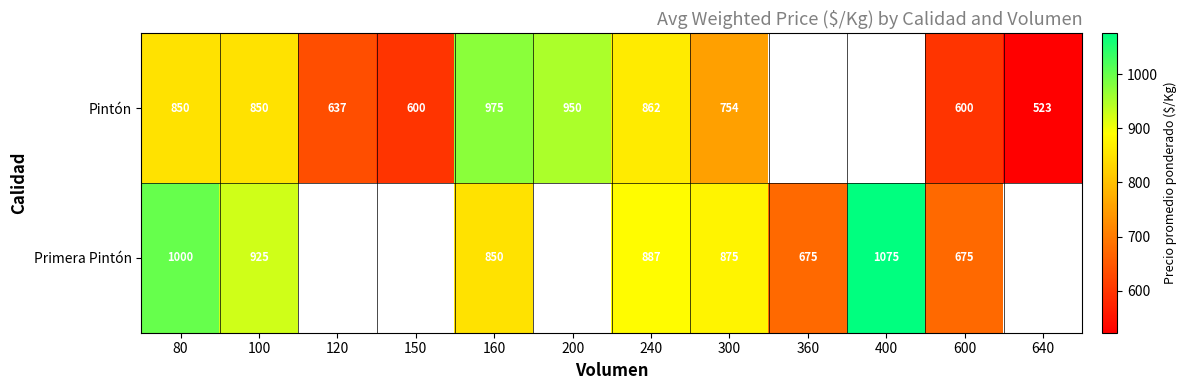

What is the total value across all series at 80?

1850